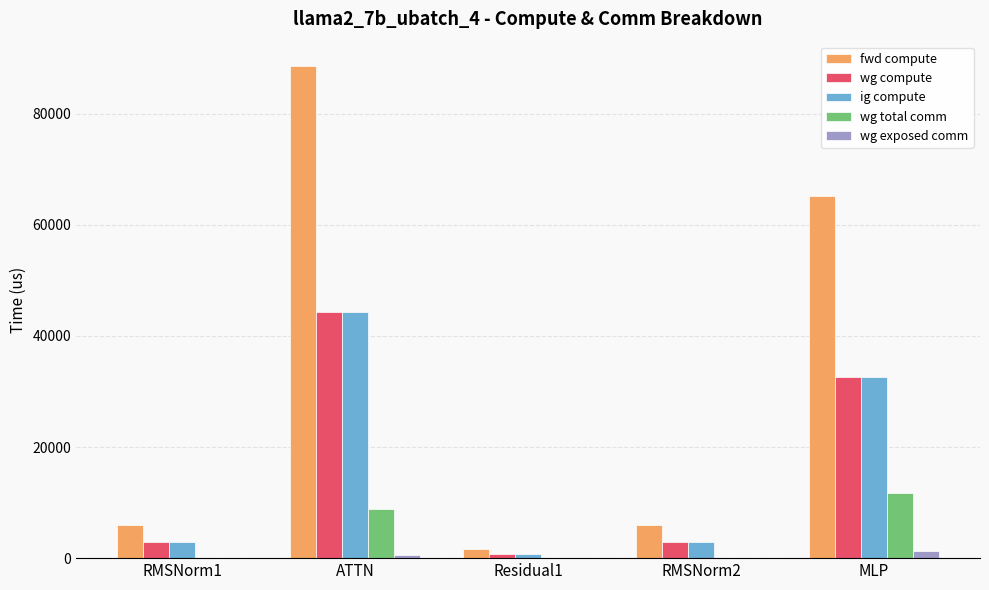

Which series has the largest total across all categories?

fwd compute